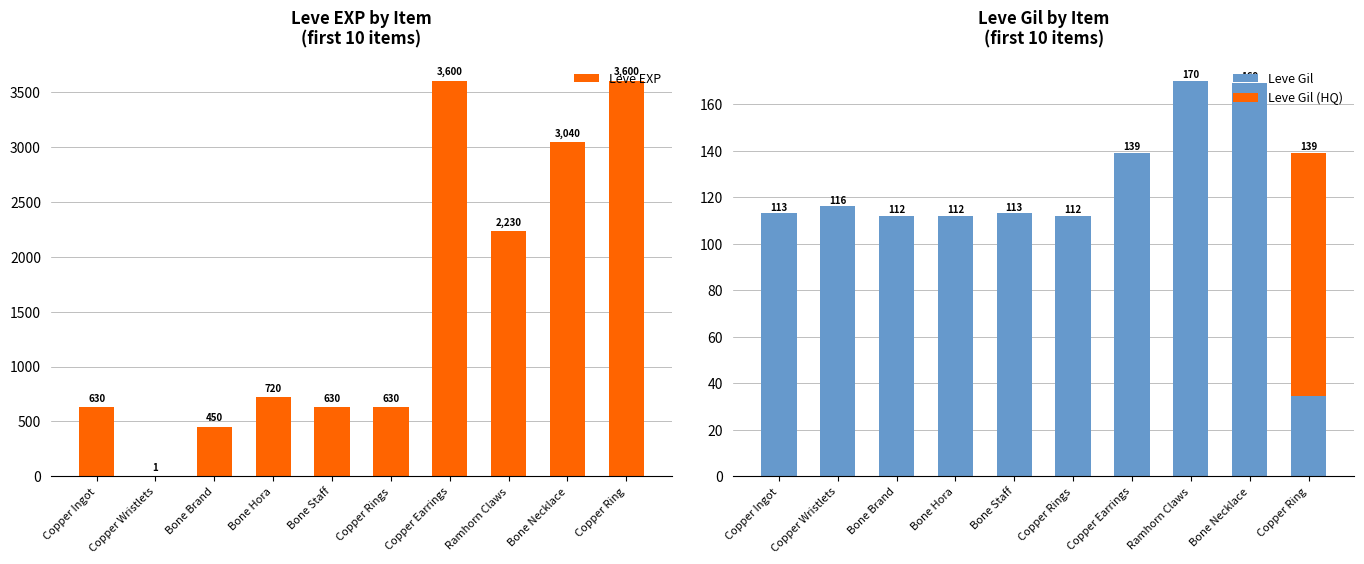

What is the label of the 1st bar from the right?

Copper Ring